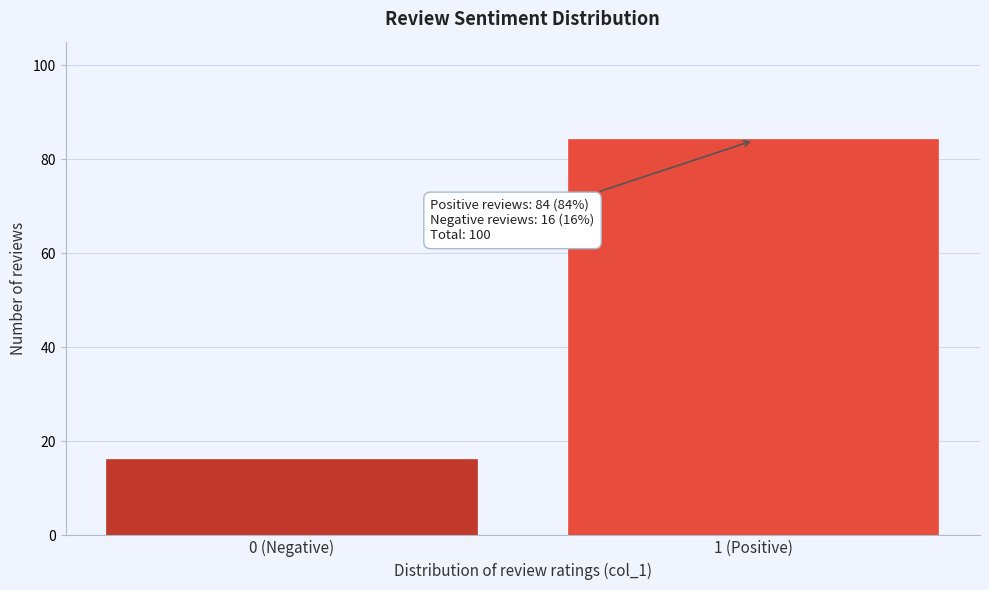

Reading left to right, list all the values displayed in this chart.

16	84